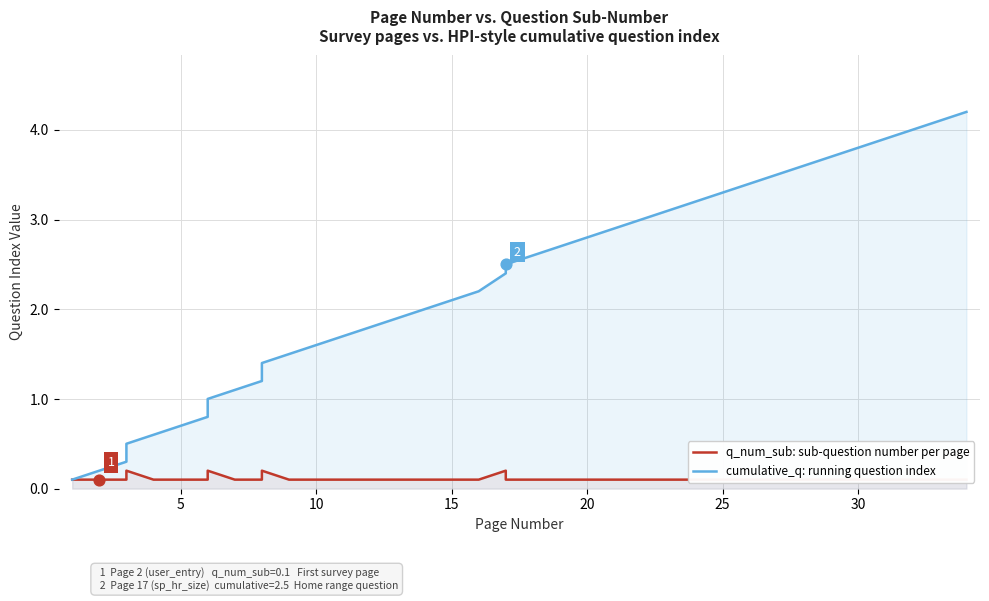

At how many categories does at least one series exceed 2?

21